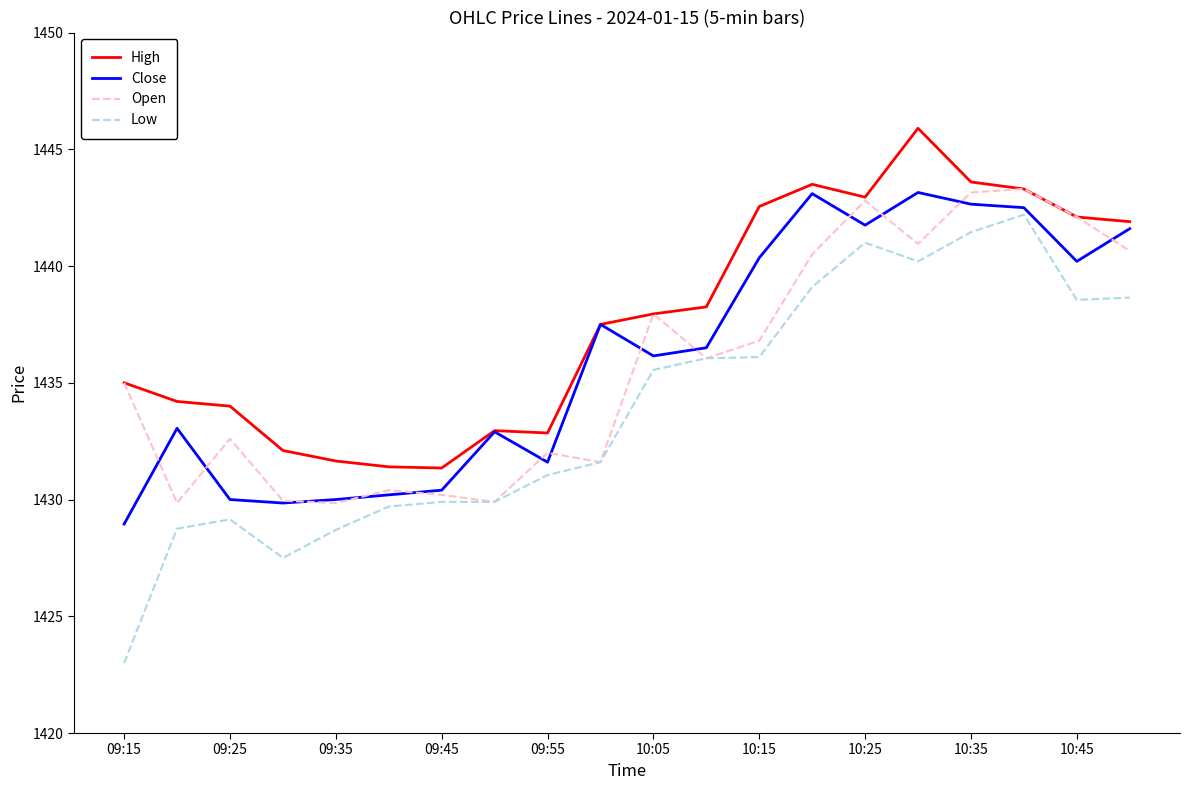

What is the greatest value displayed?

1445.9